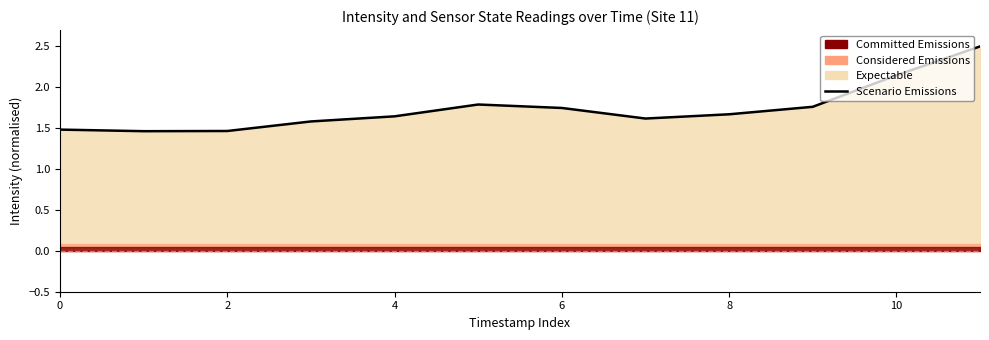

Where is the first local minimum?

2